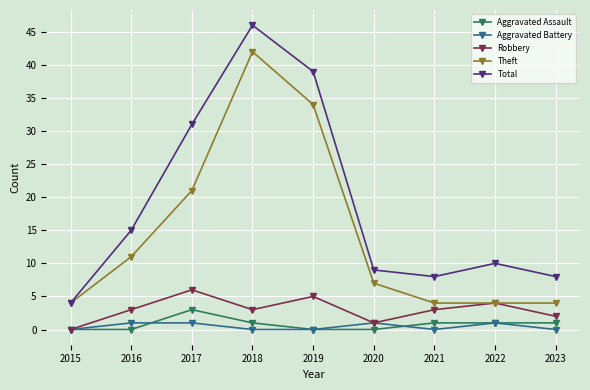

Which series has the largest range (max minus min)?

Total